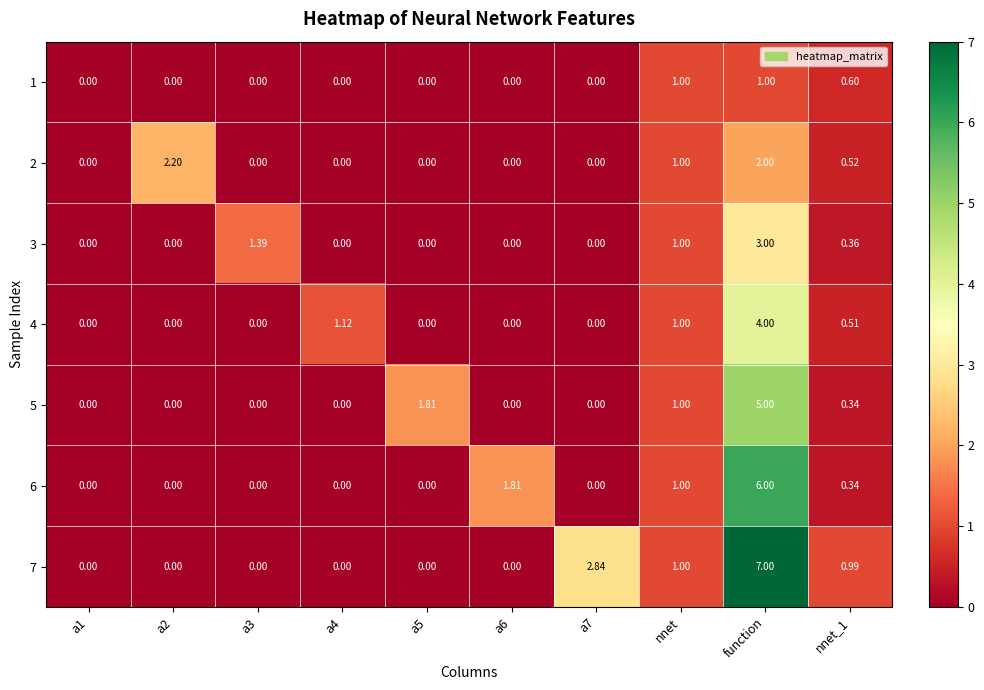

At which category is the sum across all series the highest?

function